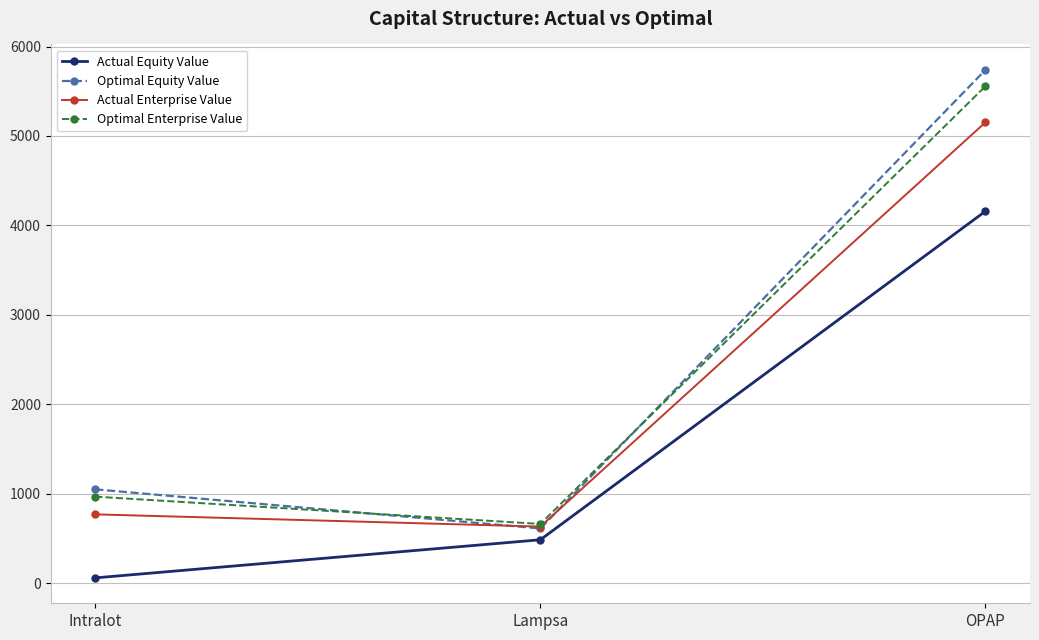

What is the approximate value of Actual Enterprise Value at Intralot?

771.0